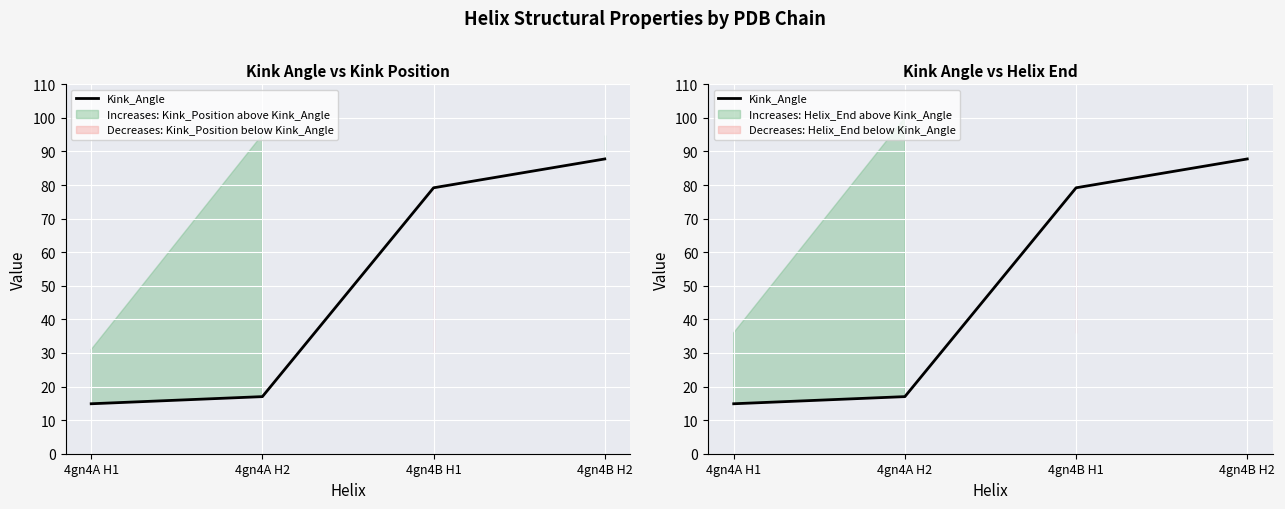

Reading left to right, list all the values displayed in this chart.

4gn4A H1=14.9	4gn4A H2=17.0	4gn4B H1=79.2	4gn4B H2=87.8